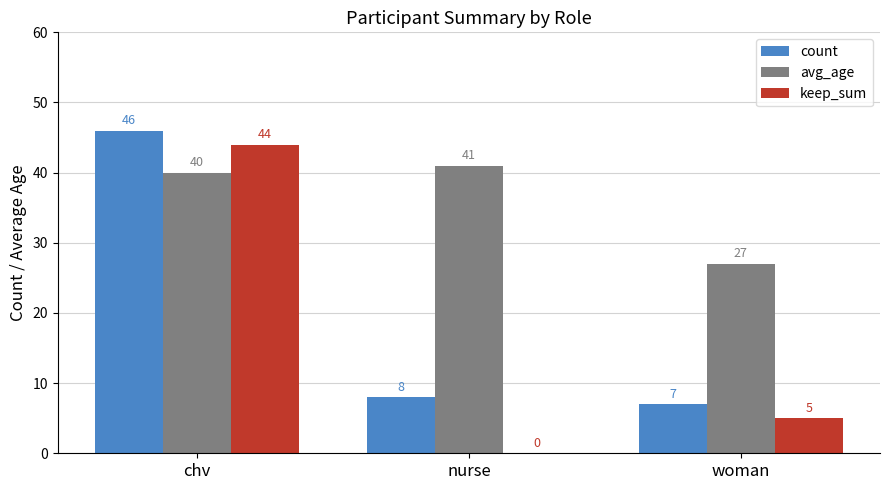

Is it true that count equals 74 at chv?

False